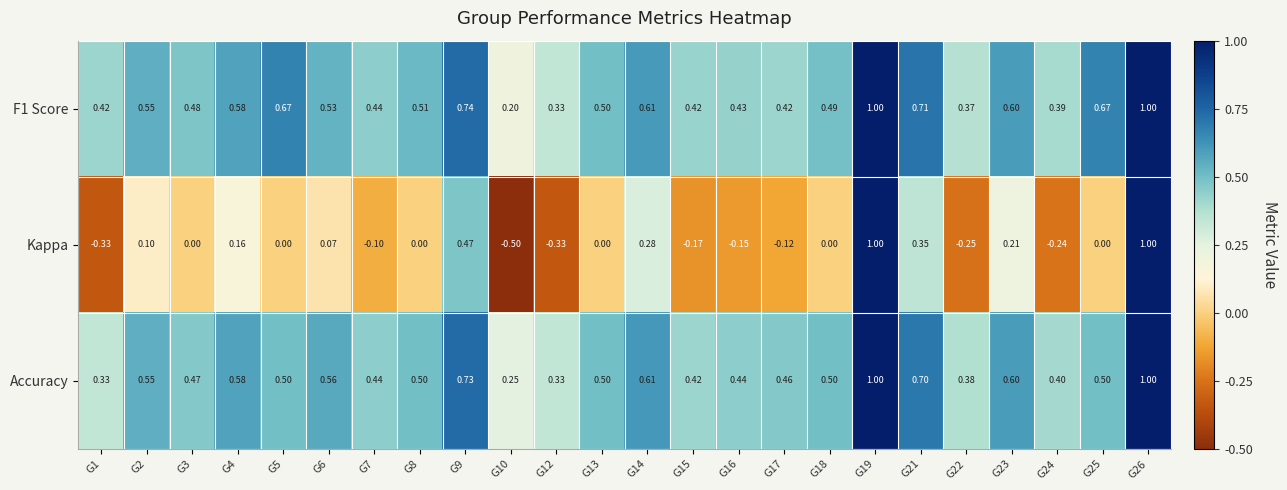

Which series changed the most between G1 and G5?

Kappa